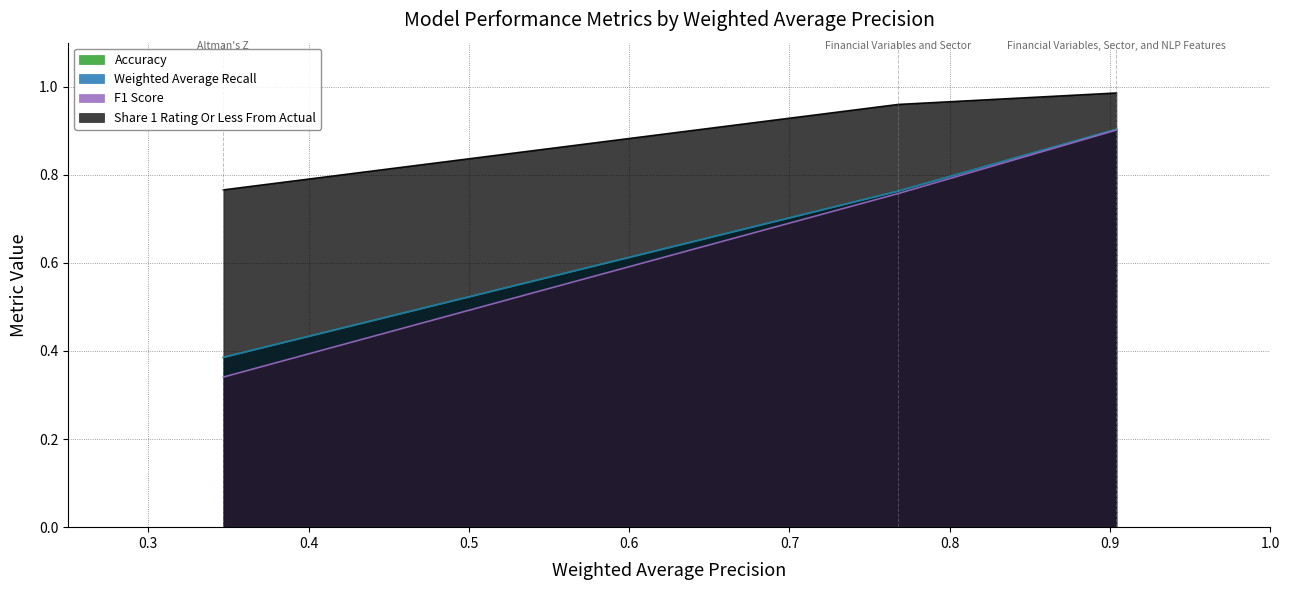

Which has a higher value, Financial Variables and Sector or Financial Variables, Sector, and NLP Features?

Financial Variables, Sector, and NLP Features